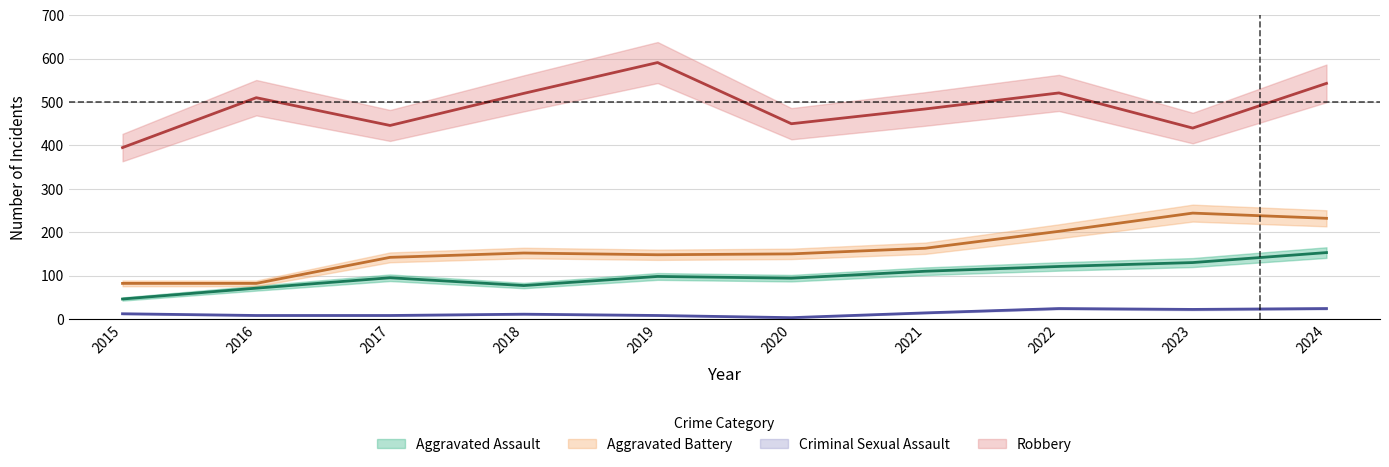

List the labels in order of Aggravated Battery value, largest first.

2023, 2024, 2022, 2021, 2018, 2020, 2019, 2017, 2015, 2016